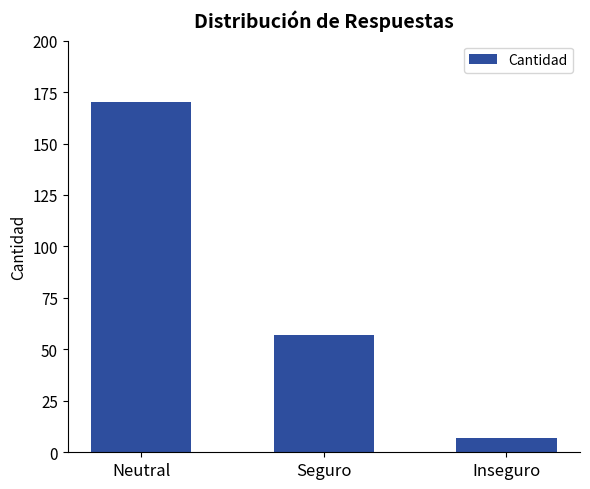

Where is the data nearest to the value 88?

Seguro